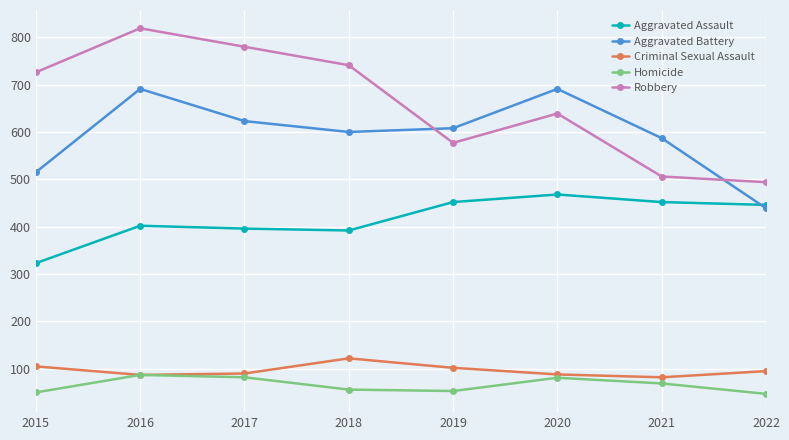

The Aggravated Assault series shows 735 at 2021. True or false?

False